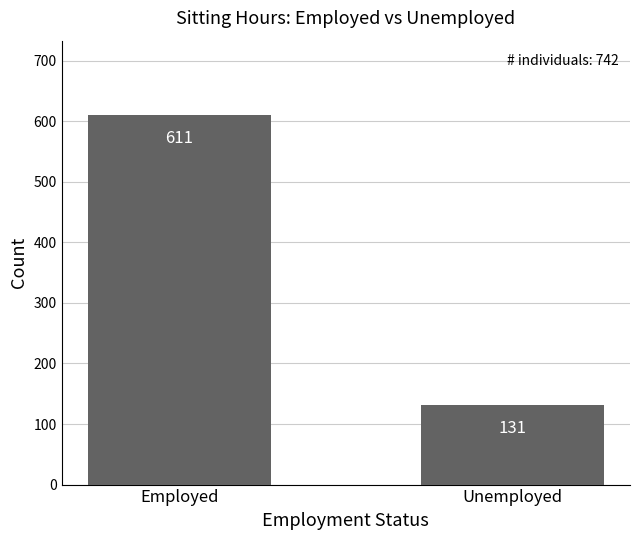

What is the label of the 2nd bar from the right?

Employed